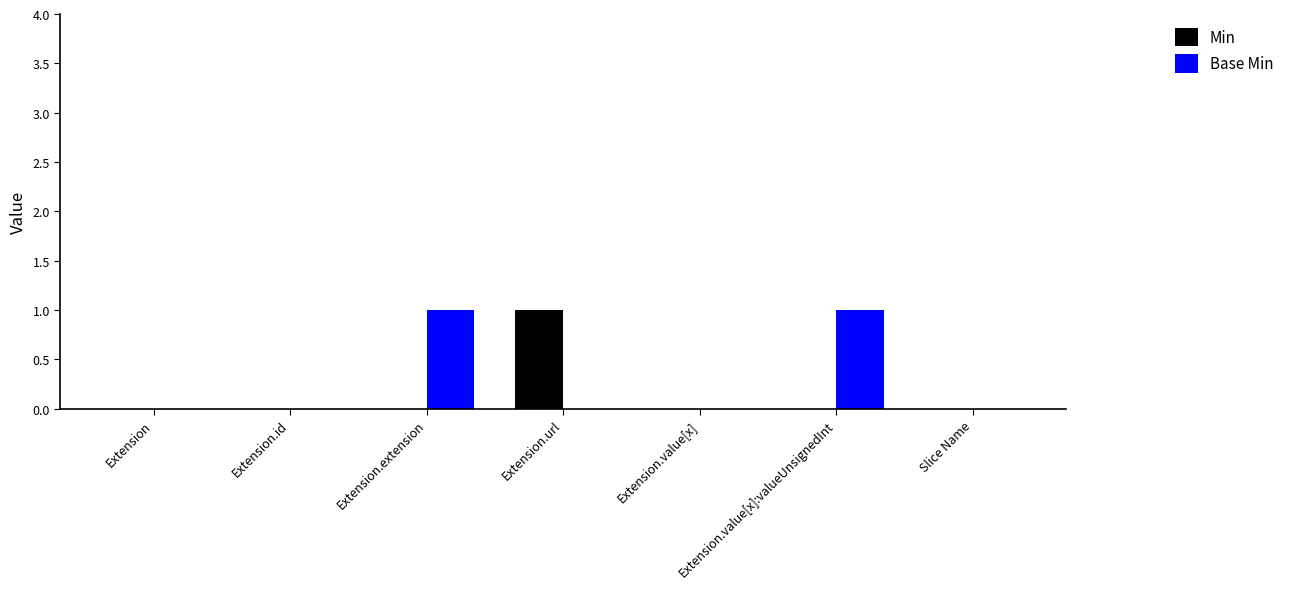

What are all the series names shown in the legend?

Min, Base Min